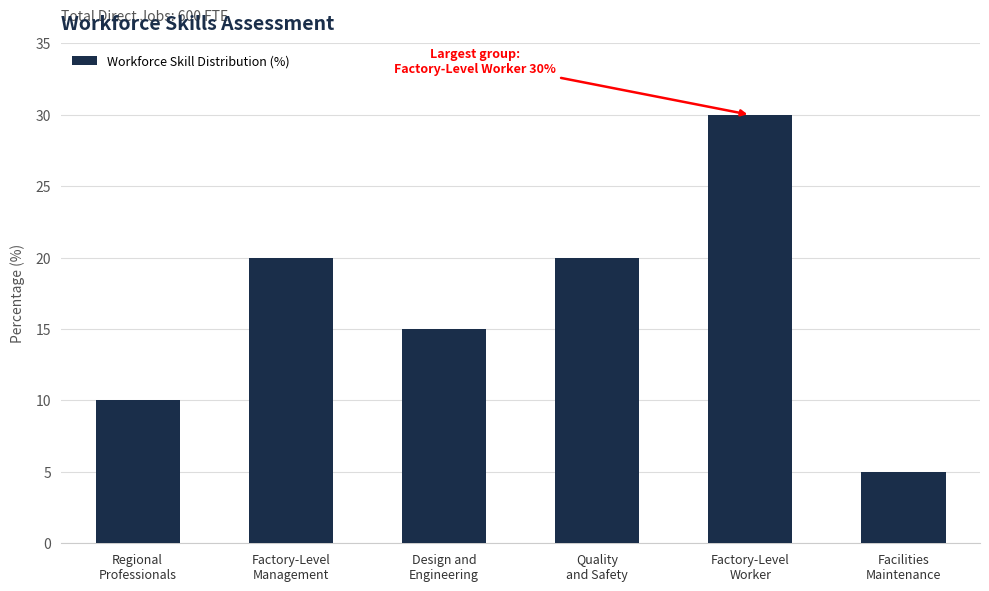

What is the smallest value displayed?

5